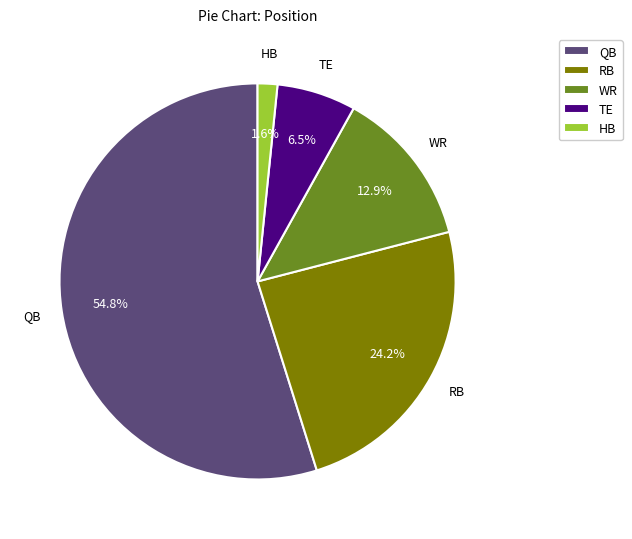

Rank the categories by value from lowest to highest.

HB, TE, WR, RB, QB